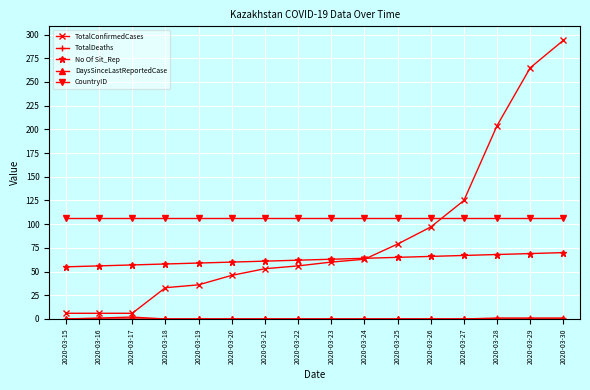

What is the value of the No Of Sit_Rep point at the 7th from the left?

61